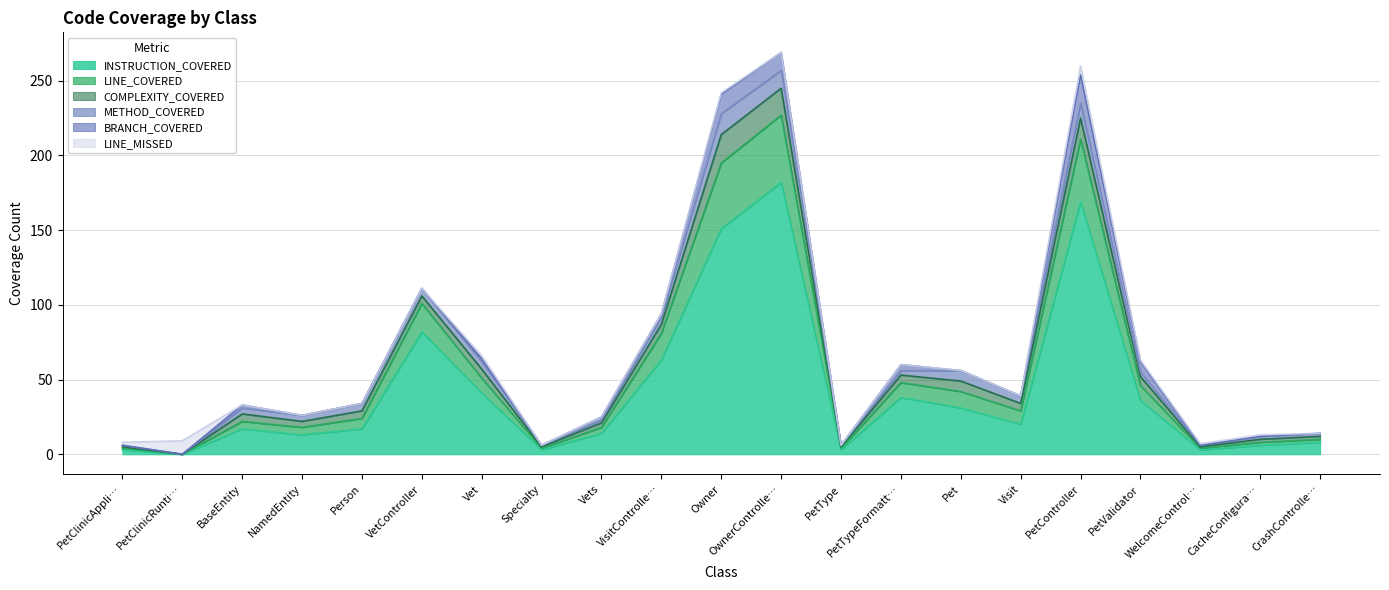

What position from the left is Vets?

9